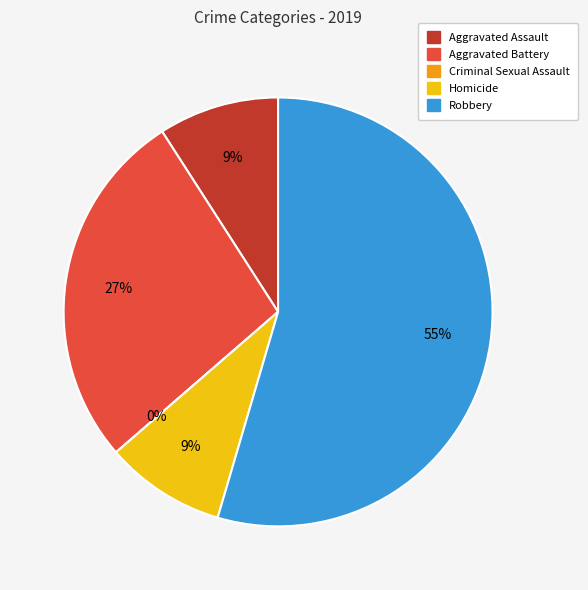

Rank the categories by value from highest to lowest.

Robbery, Aggravated Battery, Aggravated Assault, Homicide, Criminal Sexual Assault